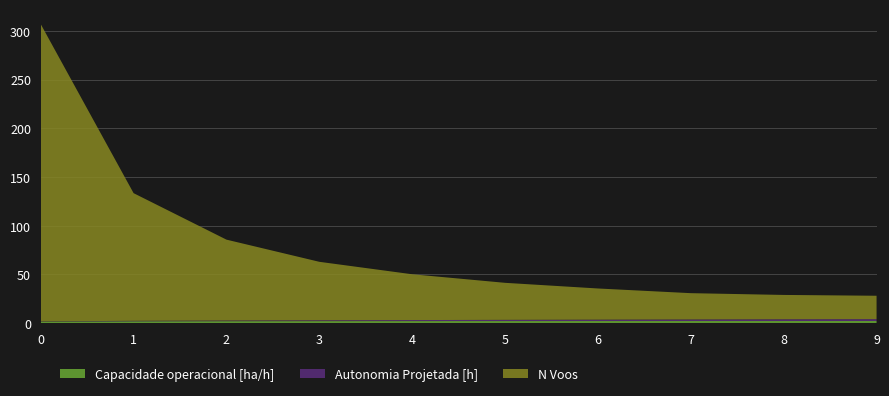

Reading left to right, transcribe all the data shown in this chart.

Capacidade operacional [ha/h]: 1.6	2.0	2.1	2.1	2.2	2.2	2.2	2.2	2.2	2.2
Autonomia Projetada [h]: 0.2	0.4	0.6	0.8	1.0	1.2	1.4	1.6	1.8	1.9
N Voos: 305.0	131.0	83.0	60.0	47.0	38.0	32.0	27.0	25.0	24.0